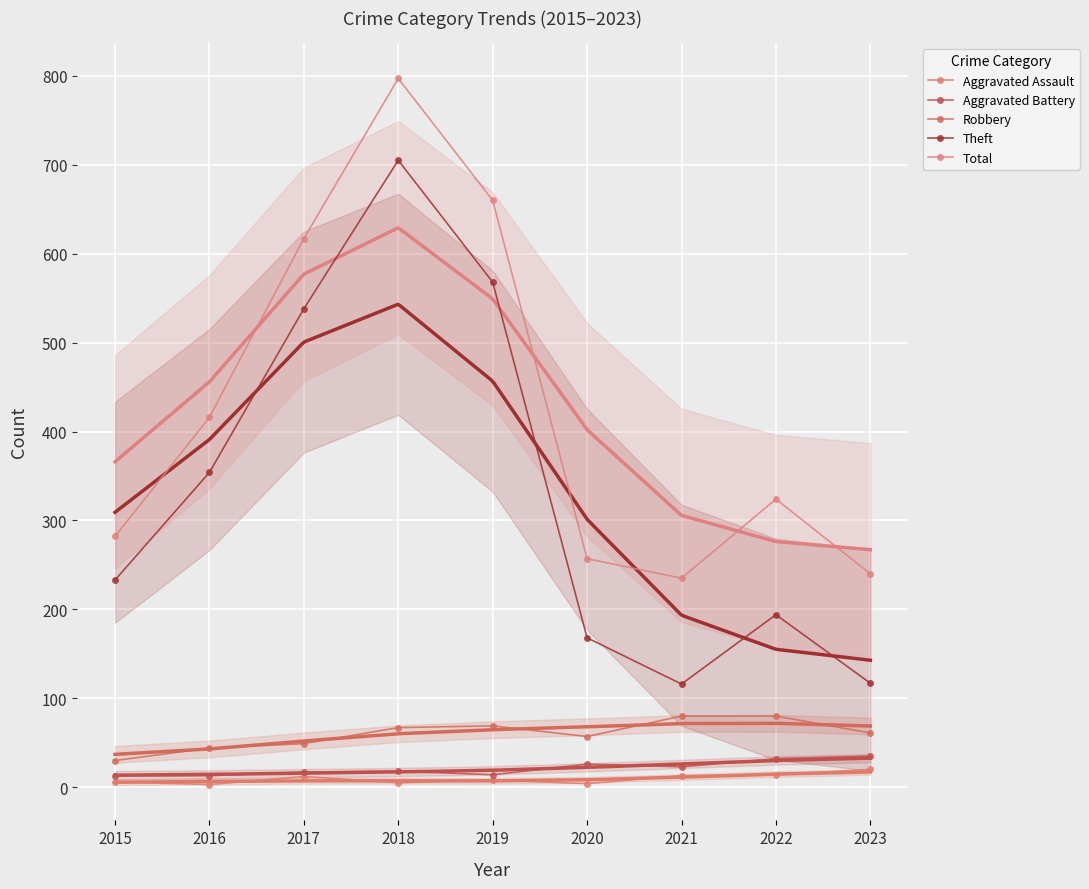

How many values in the Aggravated Assault series are below 8?

4